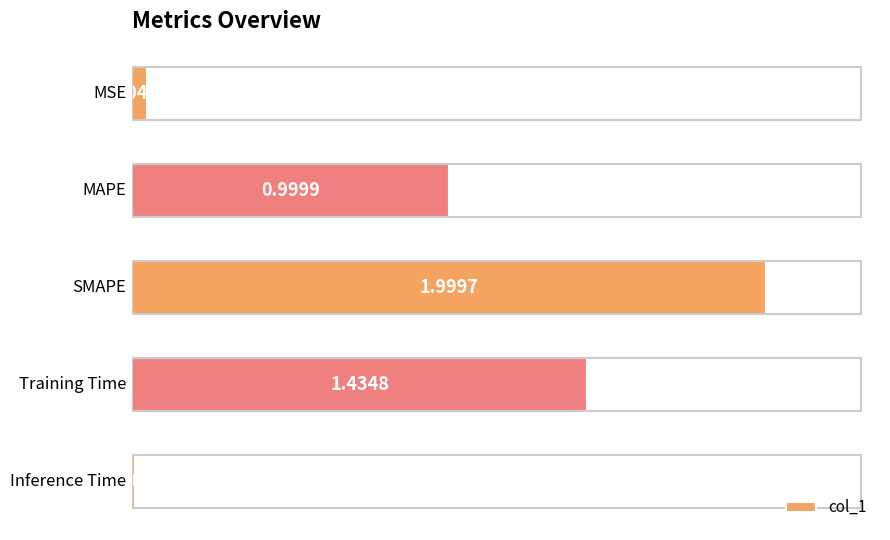

What is the average value?

0.9